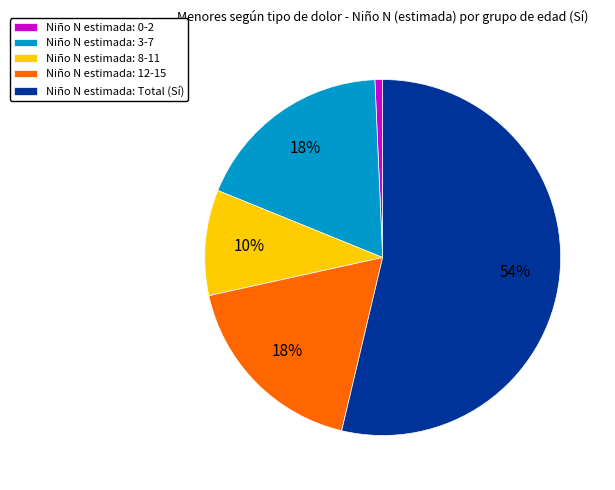

What is the largest slice in the pie chart?

Niño N estimada: Total (Sí)